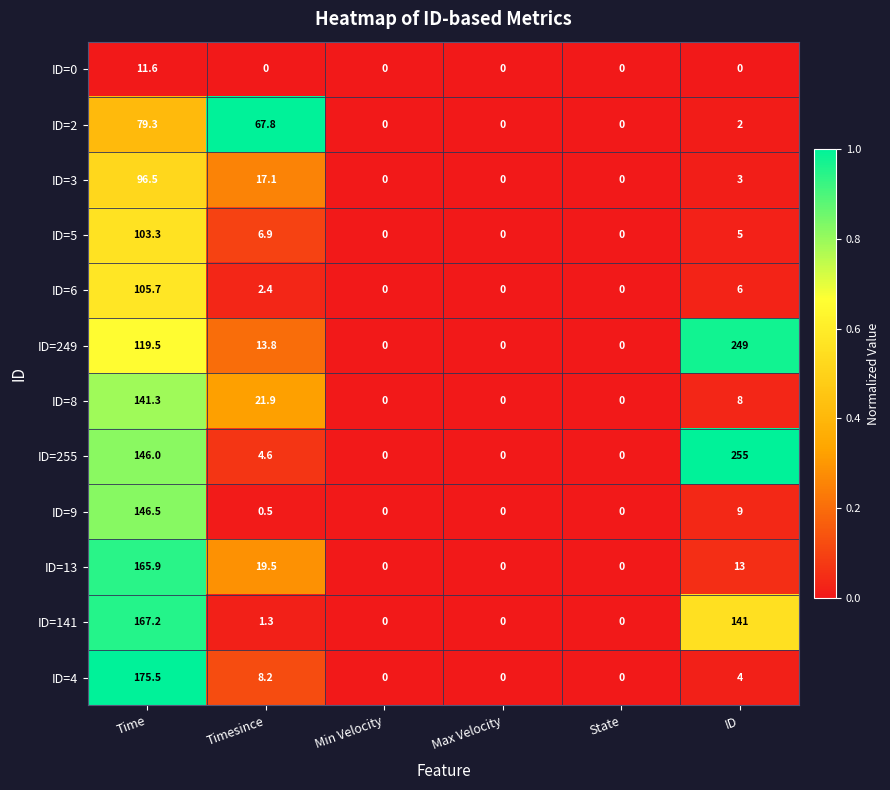

What is the approximate value of ID=13 at Time?

165.9